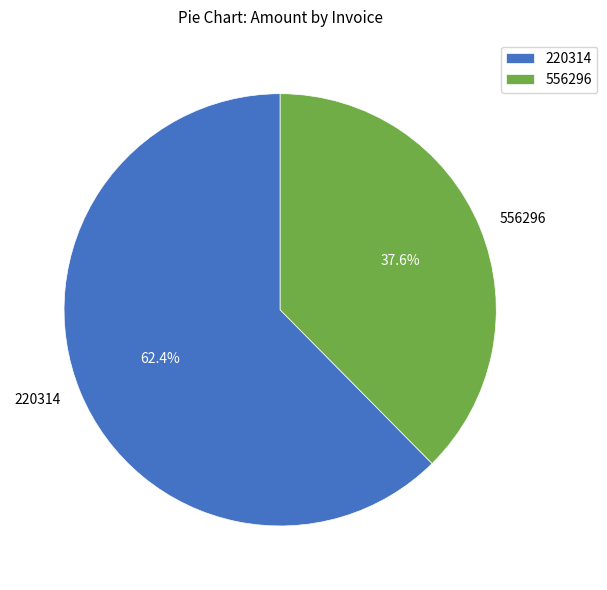

The 556296 slice represents 46% of the pie. True or false?

False